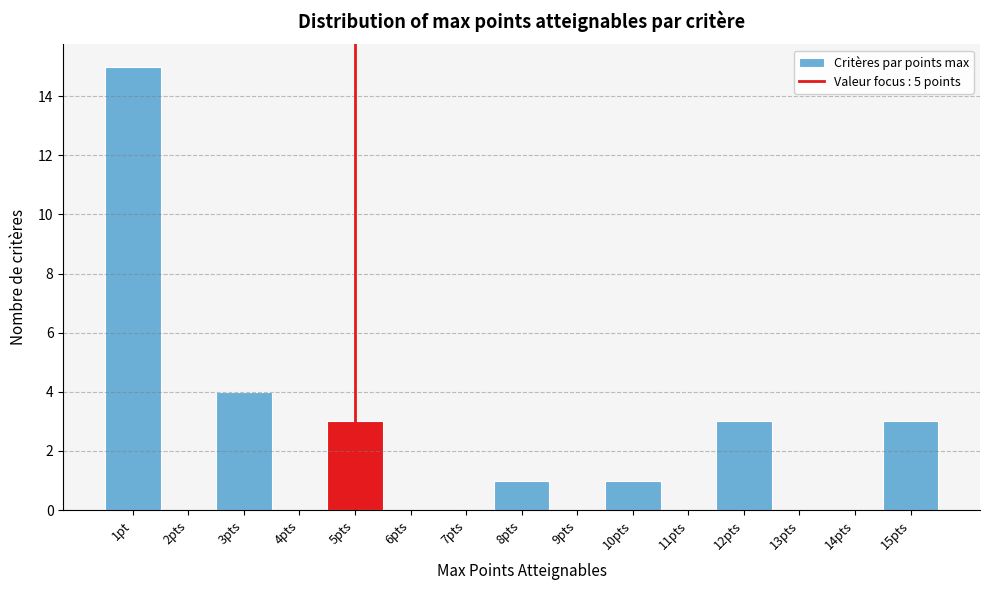

Reading left to right, list all the values displayed in this chart.

1pt=15	2pts=0	3pts=4	4pts=0	5pts=3	6pts=0	7pts=0	8pts=1	9pts=0	10pts=1	11pts=0	12pts=3	13pts=0	14pts=0	15pts=3